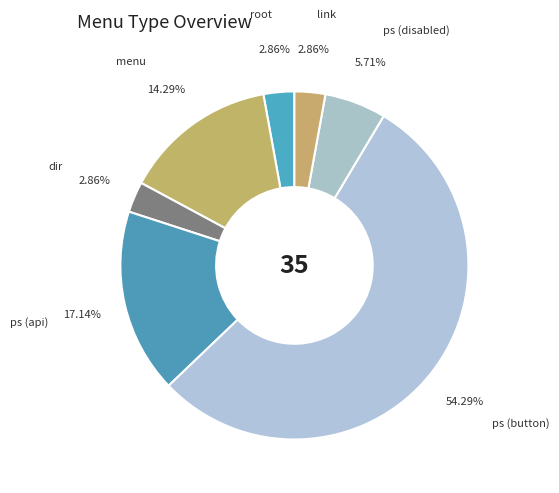

Count the number of slices in the pie.

7